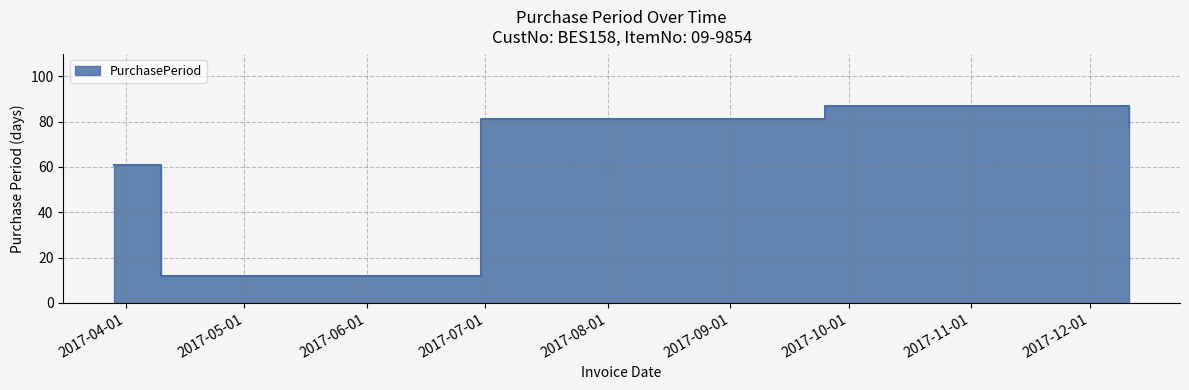

Where is the data nearest to the value 49?

2017-03-29